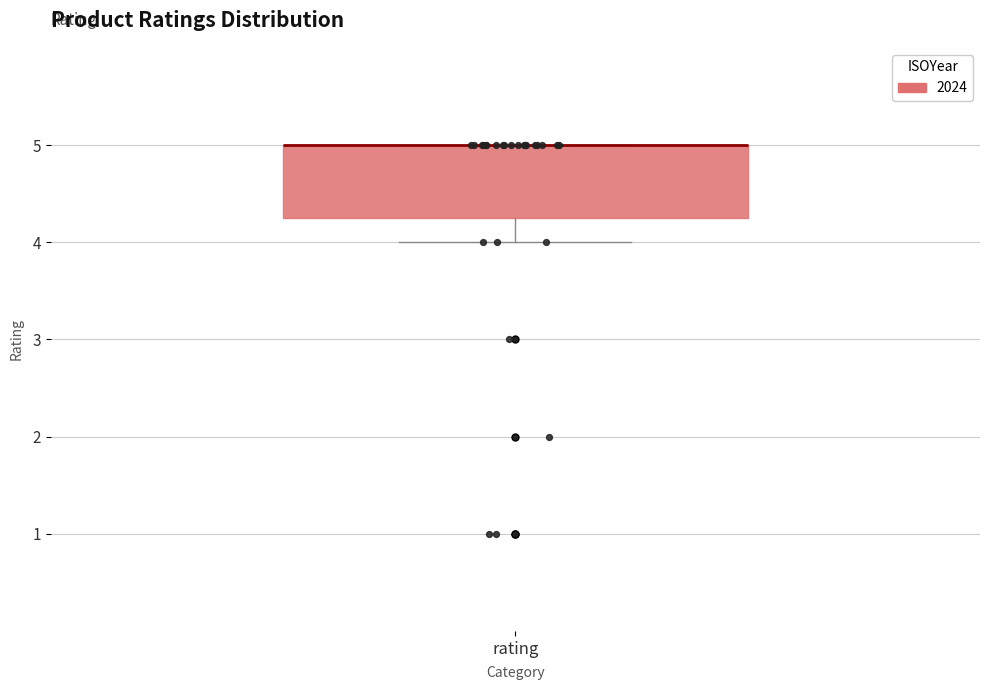

Where is the lower edge of the box for rating on the y-axis? The values are not printed on the chart, so give them approximately, as read against the axis.

4.3